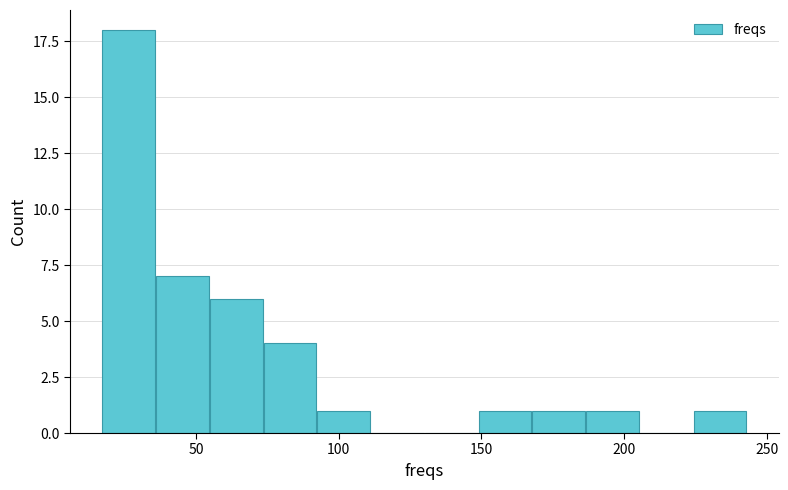

Around what value on the x-axis is the tallest bar? Give the approximate position of its centre, as read against the axis.

25